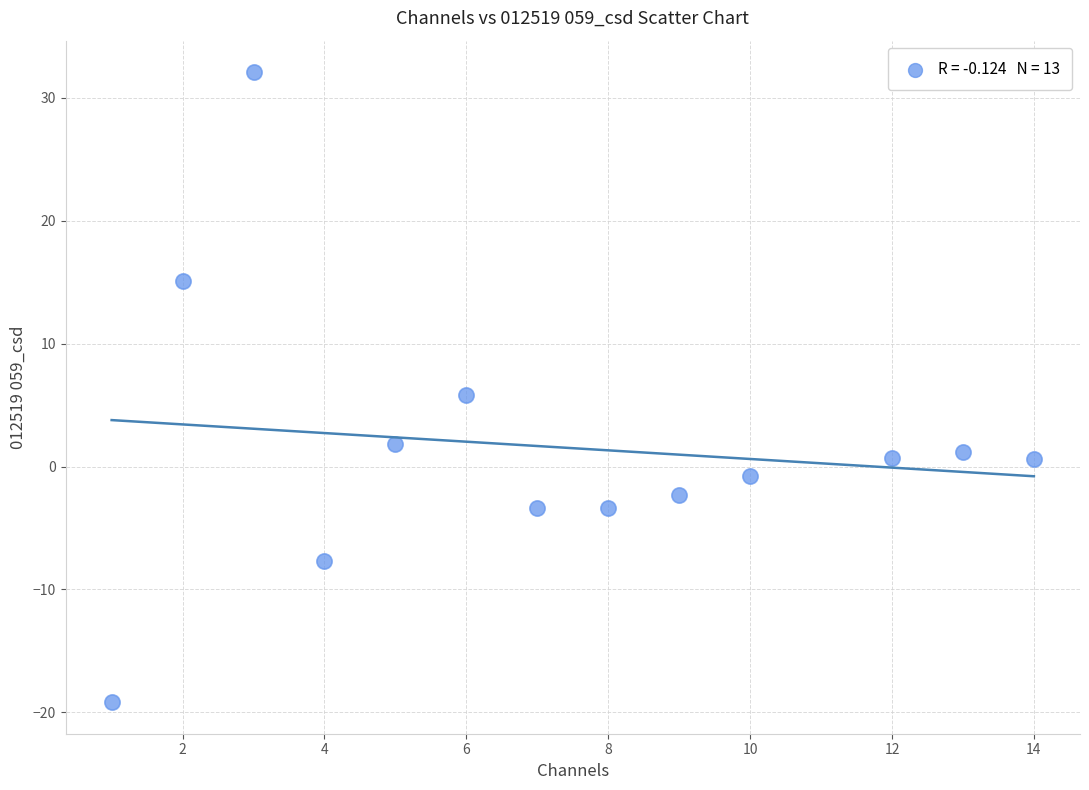

What is the range of Y values (max minus min)?

51.3